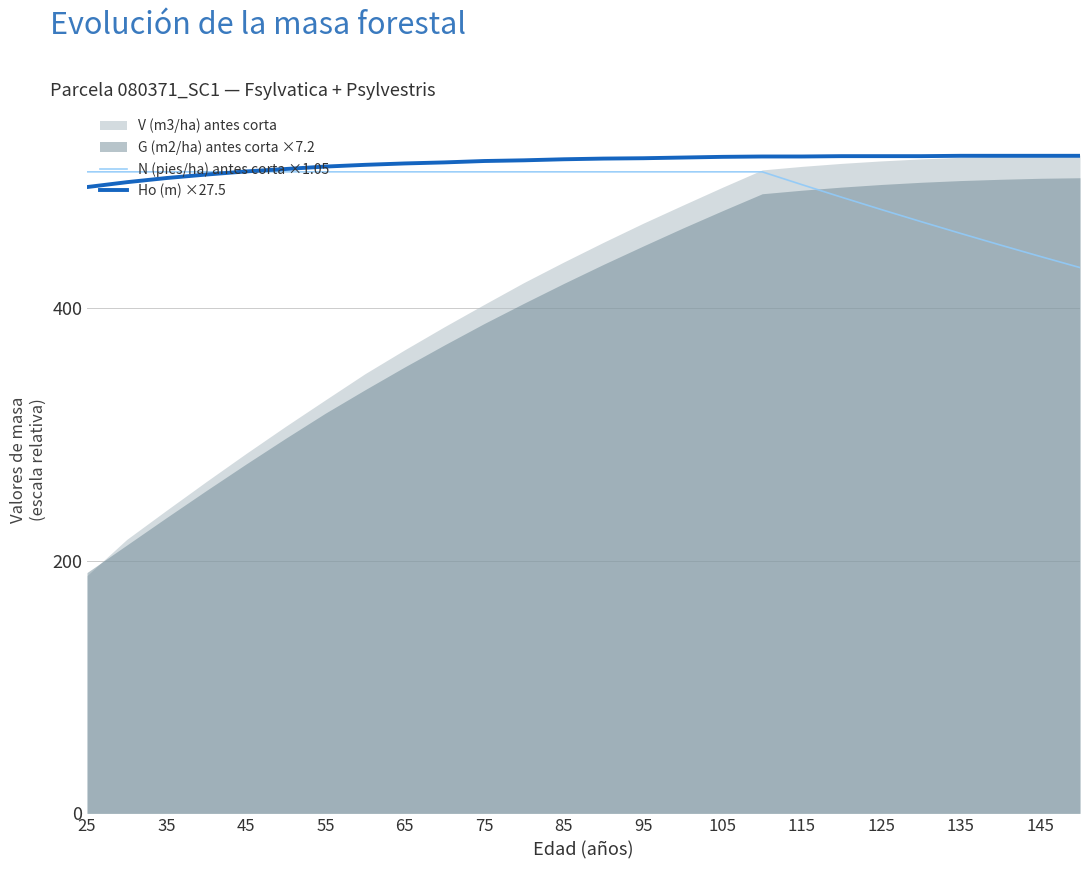

What is the minimum value for N (pies/ha) antes corta ×1.05?

432.1